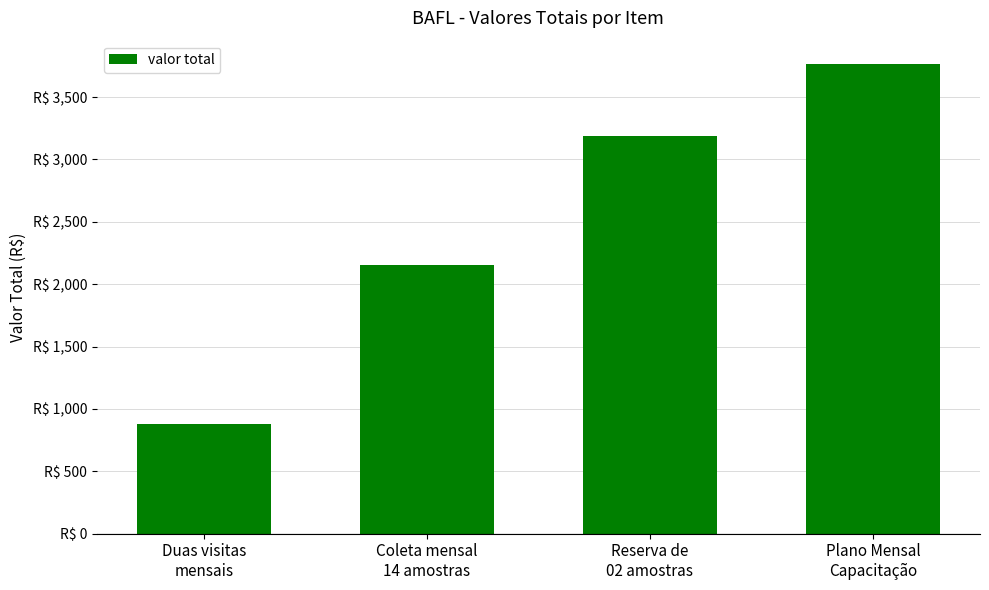

What is the value of the 2nd bar from the left?

2157.4